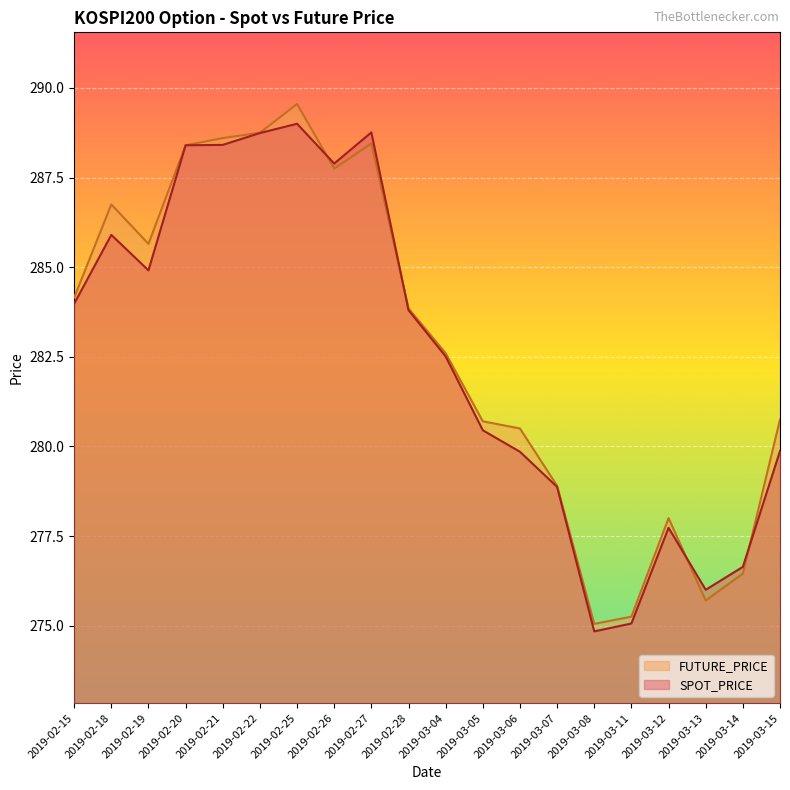

Where is the first local maximum for FUTURE_PRICE?

2019-02-18